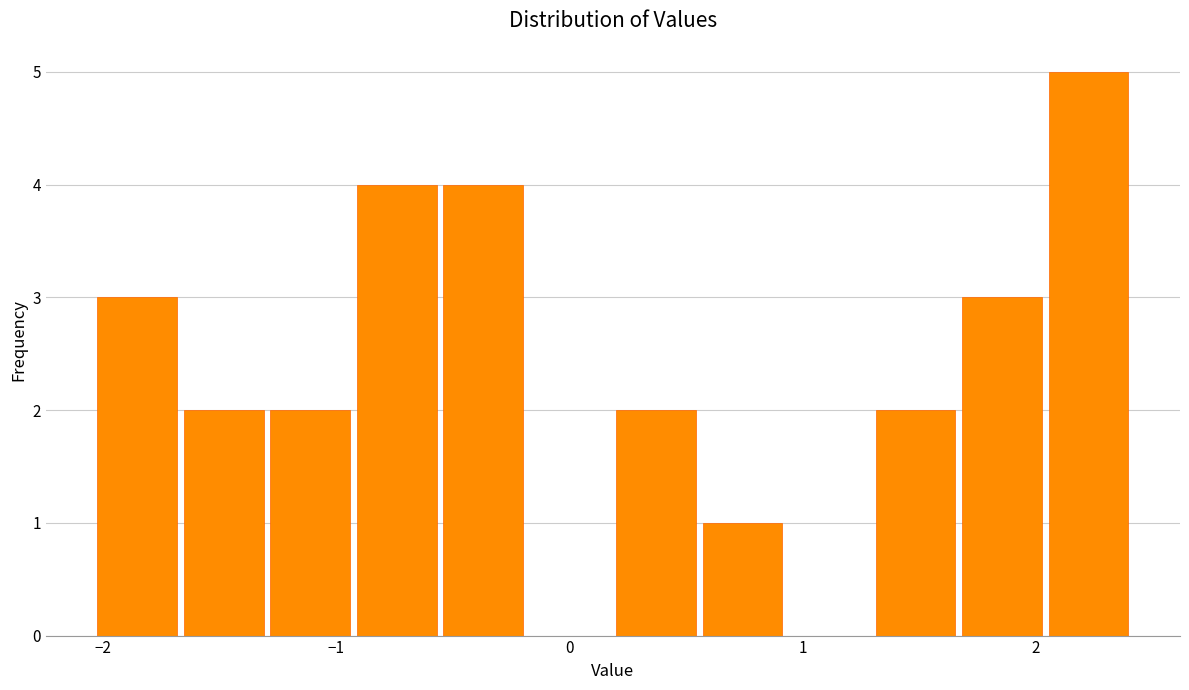

Around what value on the x-axis is the tallest bar? Give the approximate position of its centre, as read against the axis.

2.2